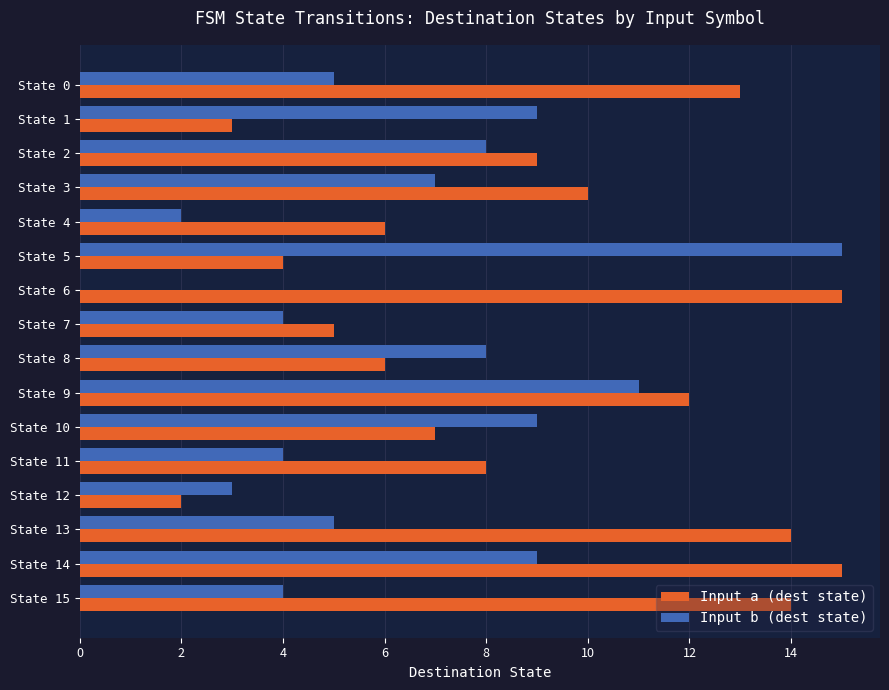

The Input a (dest state) series shows 3 at State 15. True or false?

False